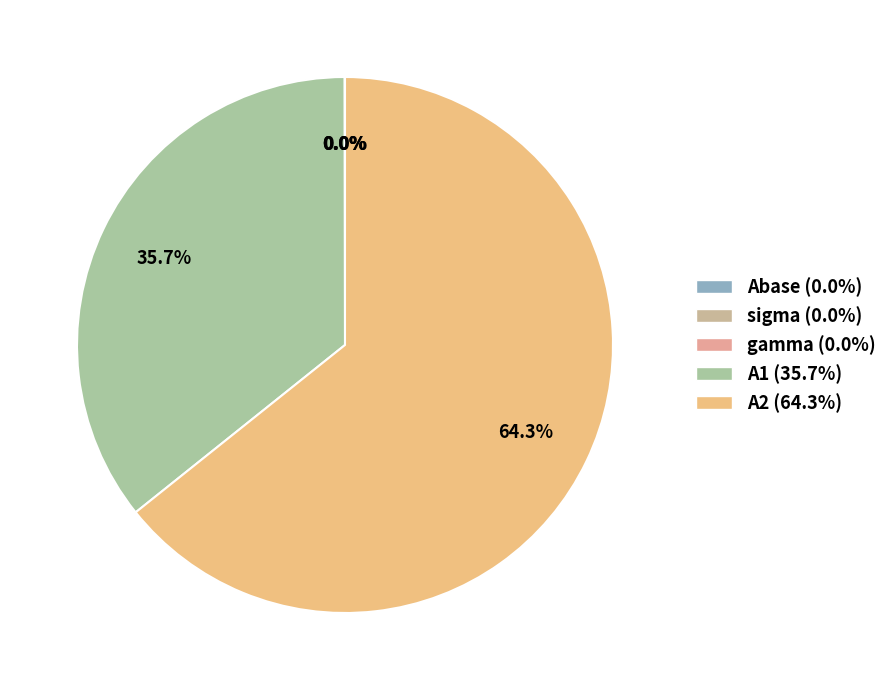

Is the sum of sigma and Abase greater than half?

No